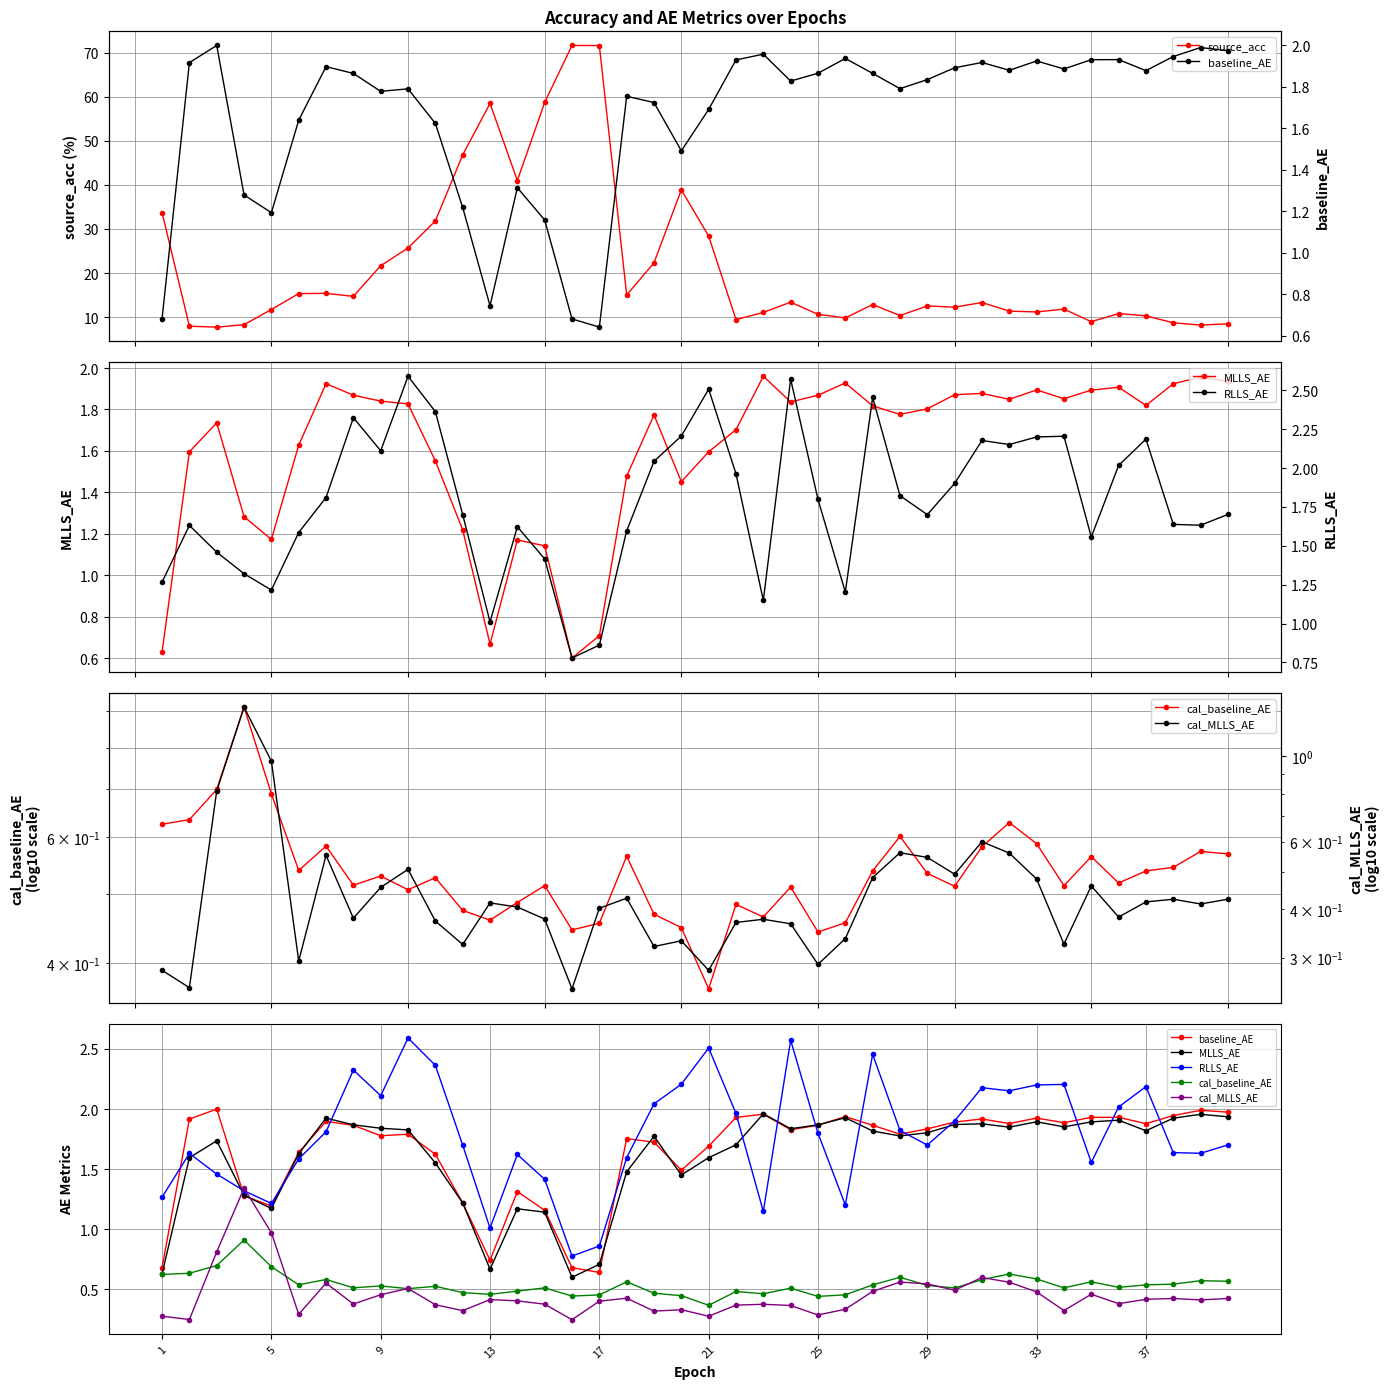

How many lines are shown in the chart?

6